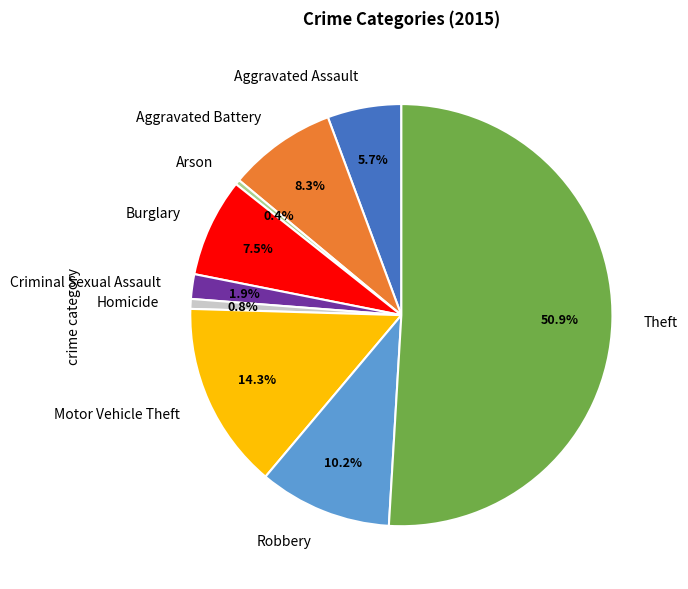

Approximately how many times larger is the value at Burglary compared to Aggravated Assault?

1.3